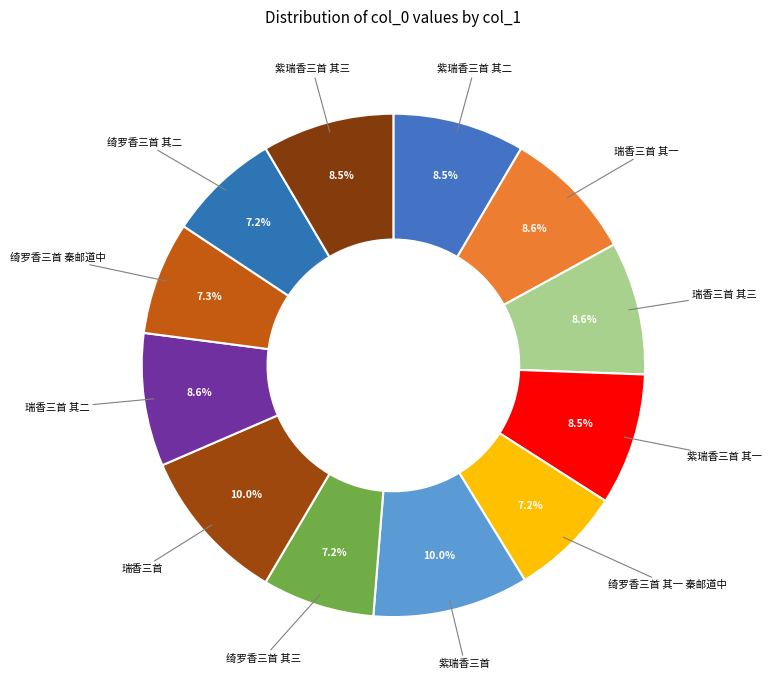

To the nearest percent, what percentage of the pie is 瑞香三首 其二?

9%